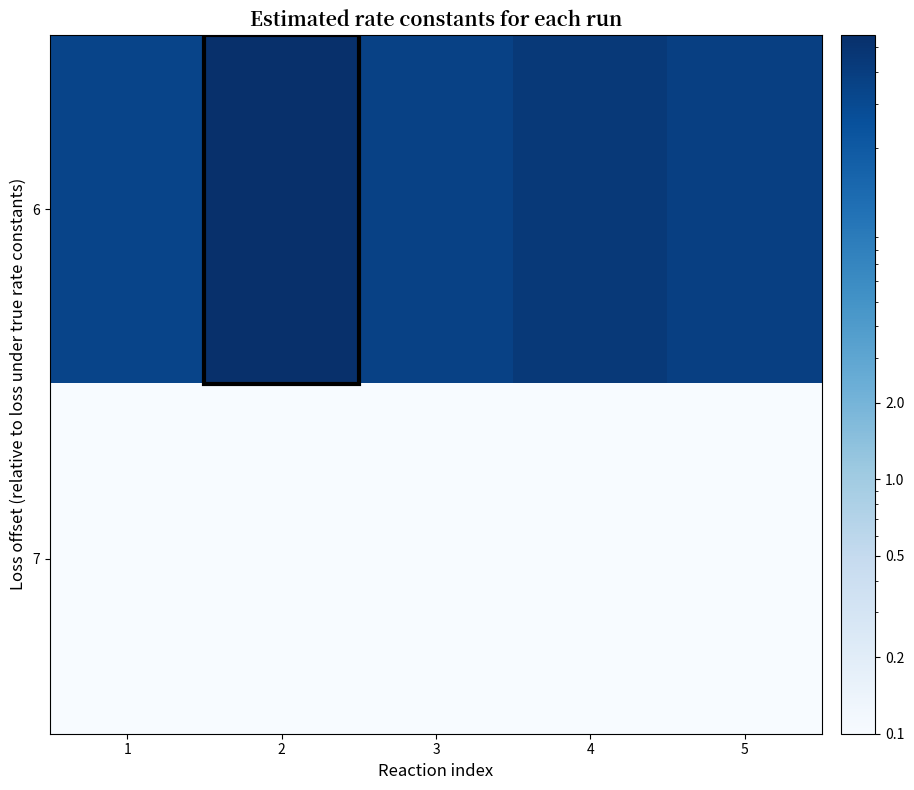

What is the greatest value displayed?

55.0